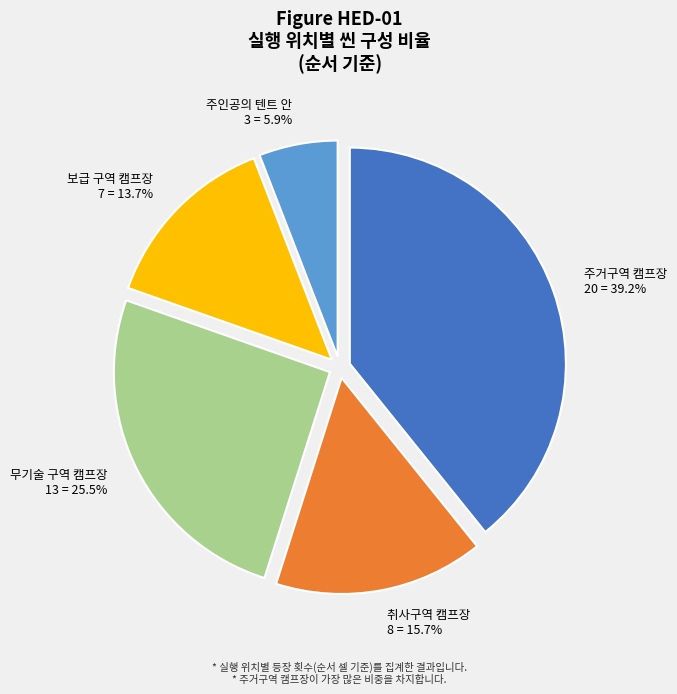

To the nearest percent, what portion does 주인공의 텐트 안 represent?

6%